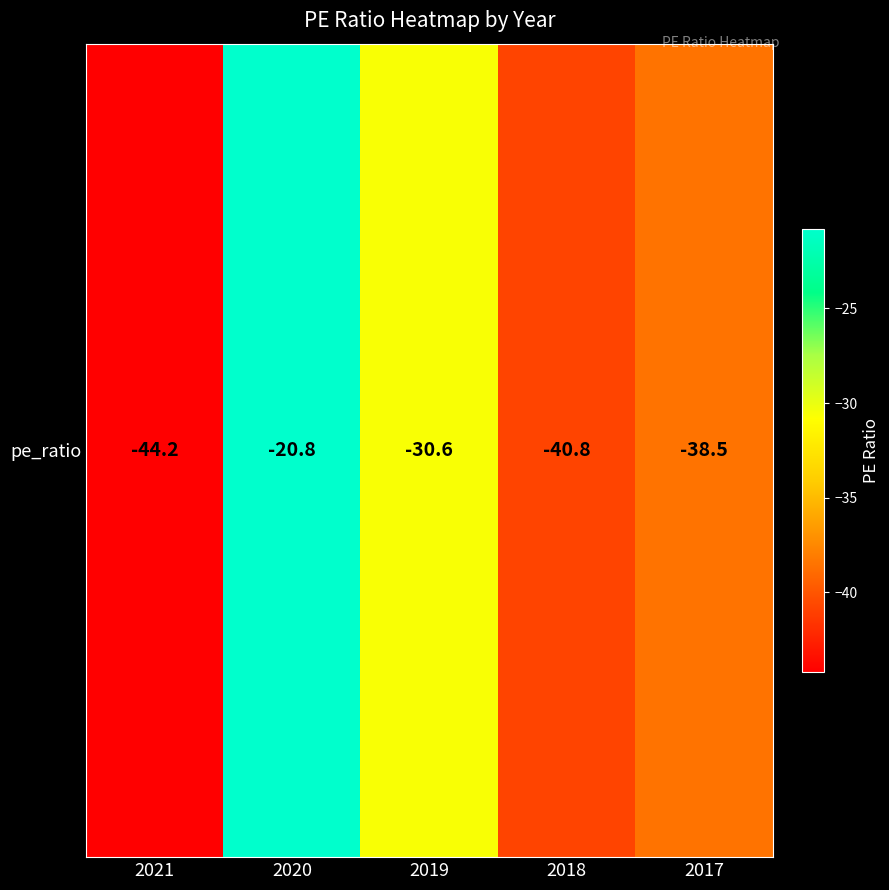

How many values exceed -38?

2